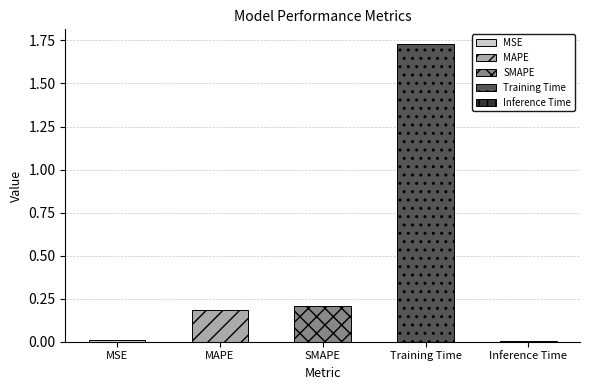

Reading left to right, transcribe all the data shown in this chart.

0.0	0.2	0.2	1.7	0.0